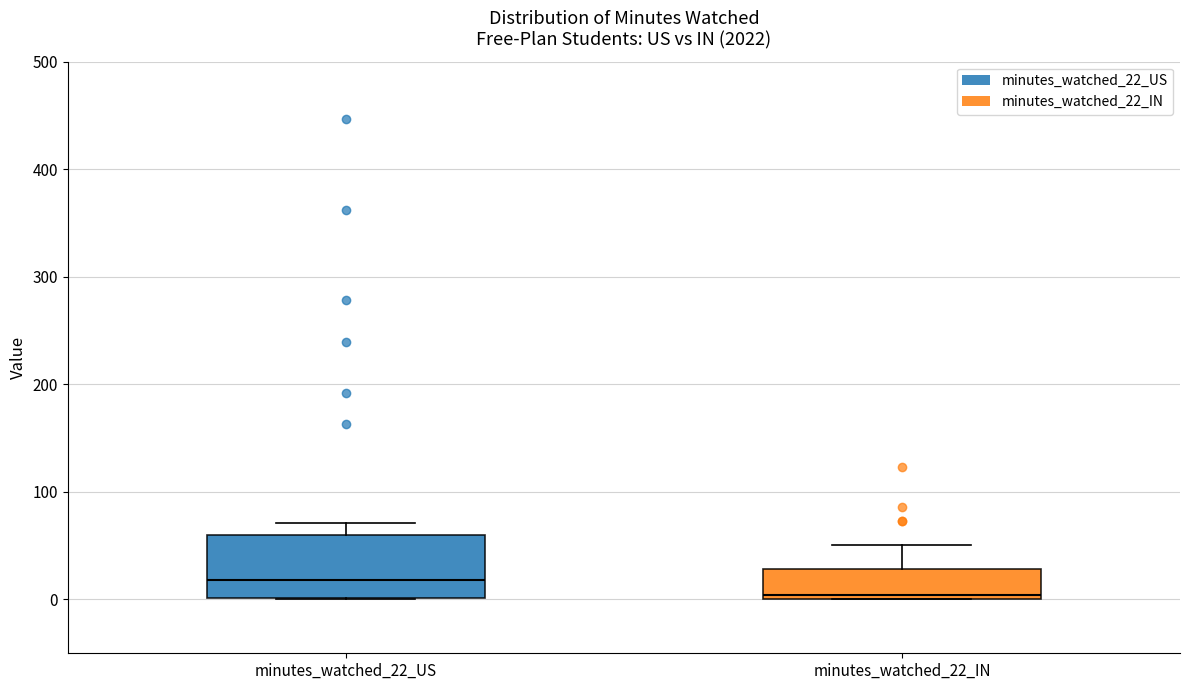

Reading left to right, read every box against the y-axis: the position of its median line, the range the box covers, and the ends of its whiskers. The values are not printed on the chart, so give them approximately, as read against the axis.

minutes_watched_22_US: median 20, box 0 to 60, whiskers 0 to 70
minutes_watched_22_IN: median 0 (just above the box's lower edge), box 0 to 30, whiskers 0 to 50